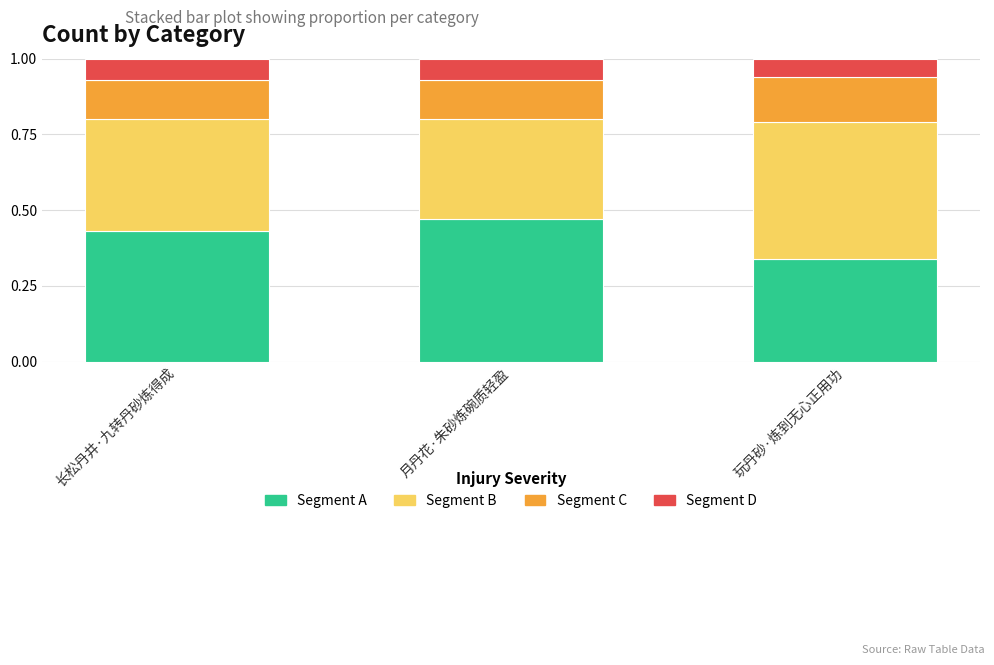

Which category has the lowest value in the Segment A series?

玩丹砂·炼到无心正用功